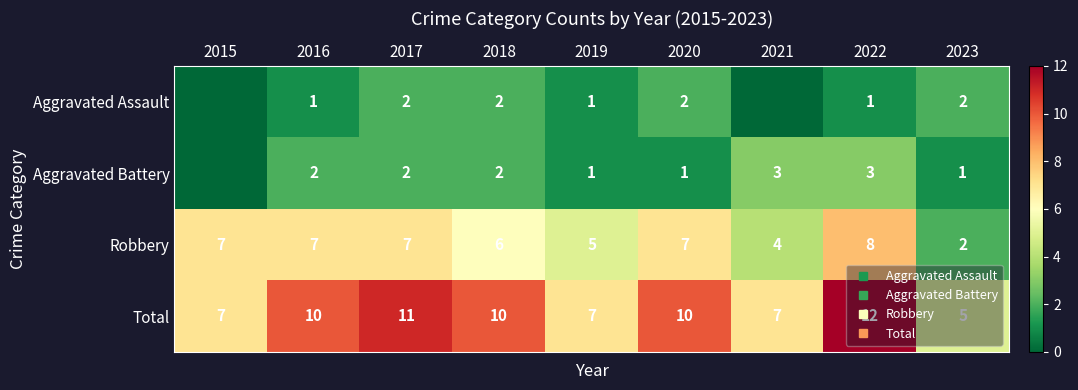

What is the maximum value shown in the chart?

12